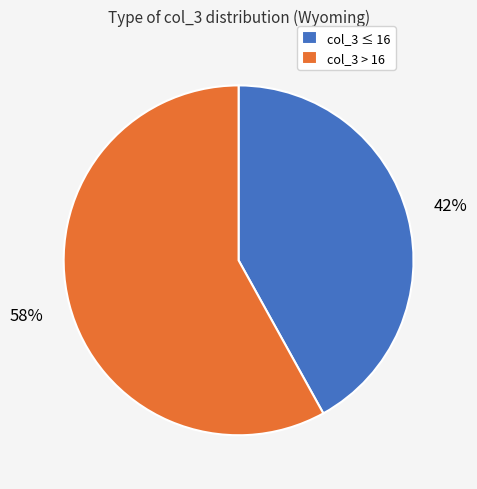

Count the number of slices in the pie.

2